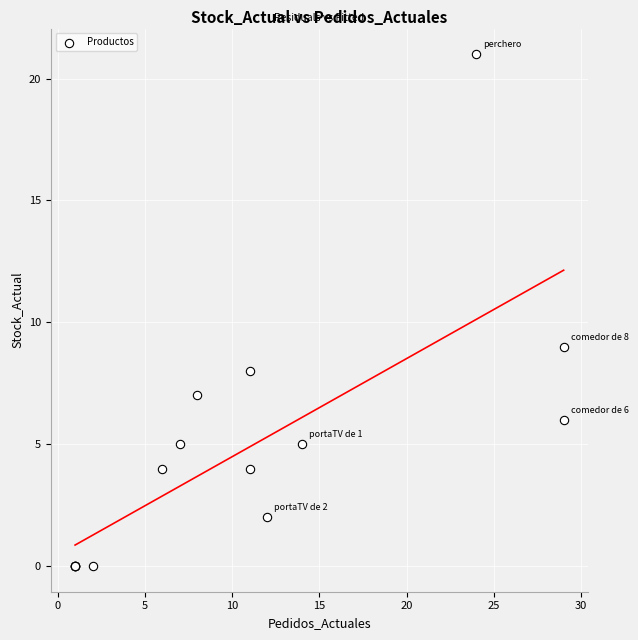

What Y value in the scatter plot is closest to 10?

9